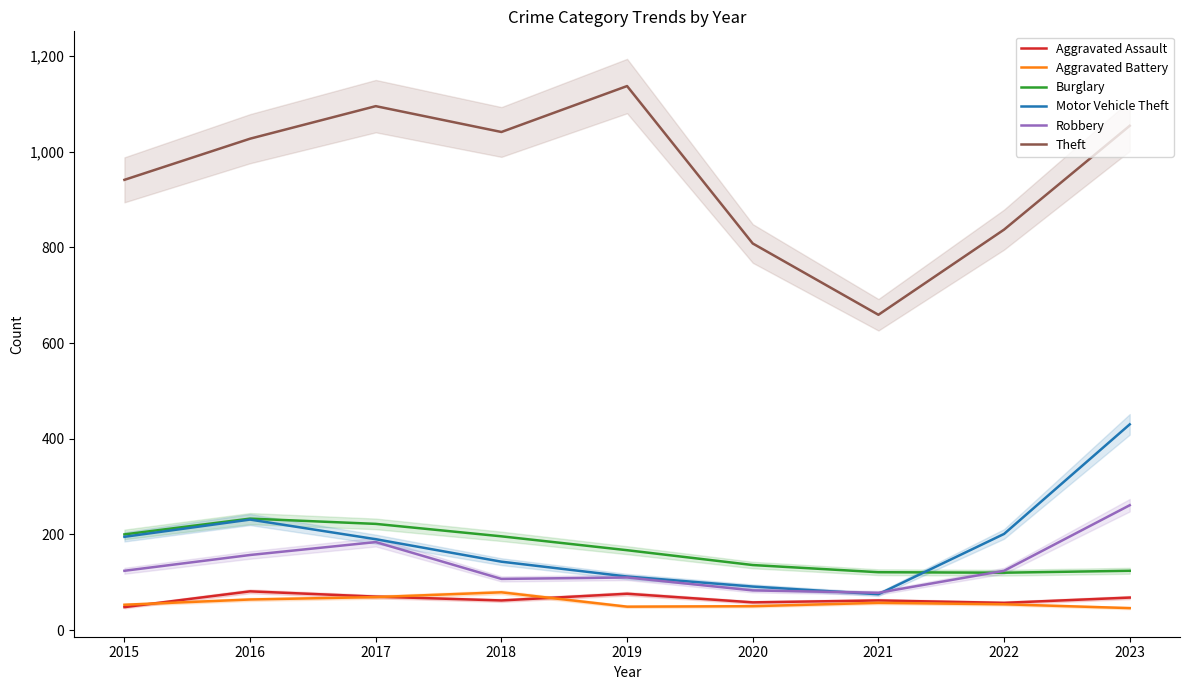

How many categories are shown in the chart?

9